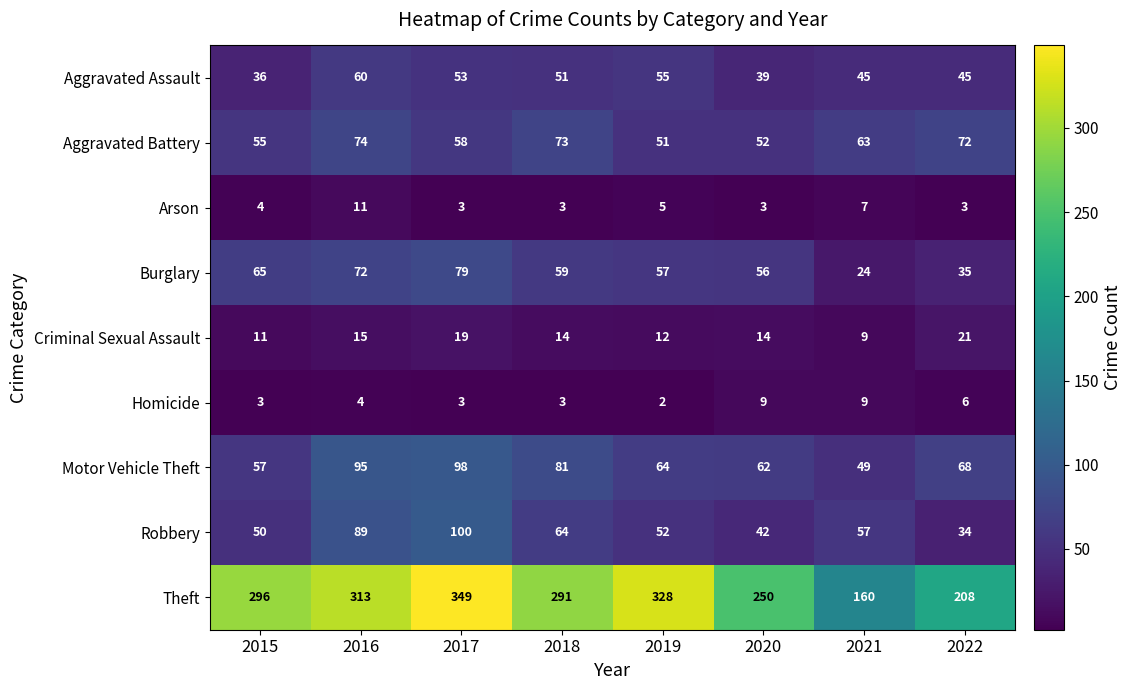

What is the approximate value of Aggravated Battery at 2017, to the nearest 5?

60